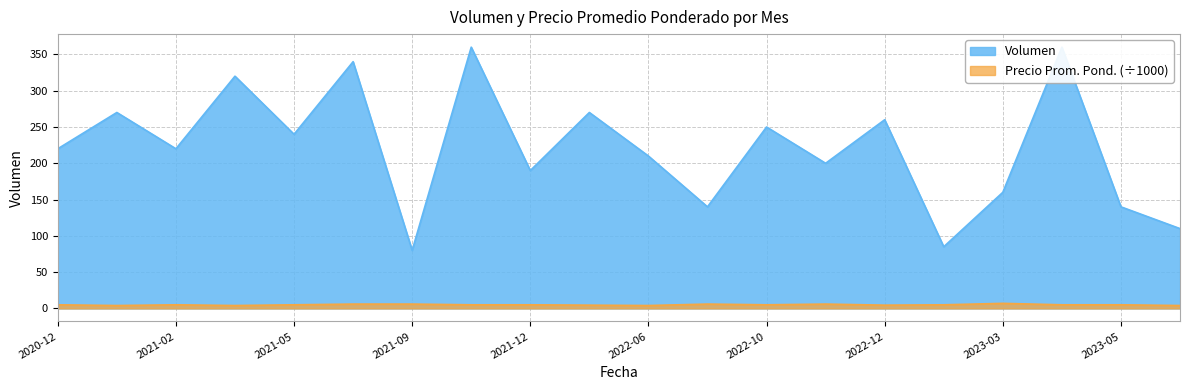

What are all the series names shown in the legend?

Volumen, Precio promedio ponderado